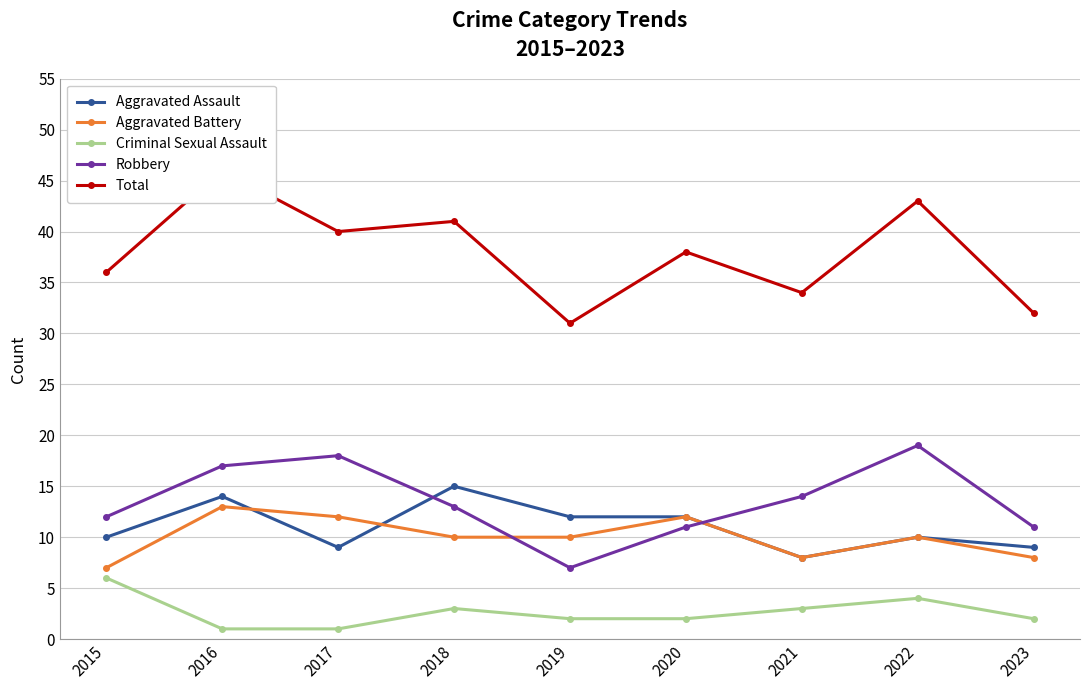

True or false: Criminal Sexual Assault and Aggravated Assault intersect in this chart.

False